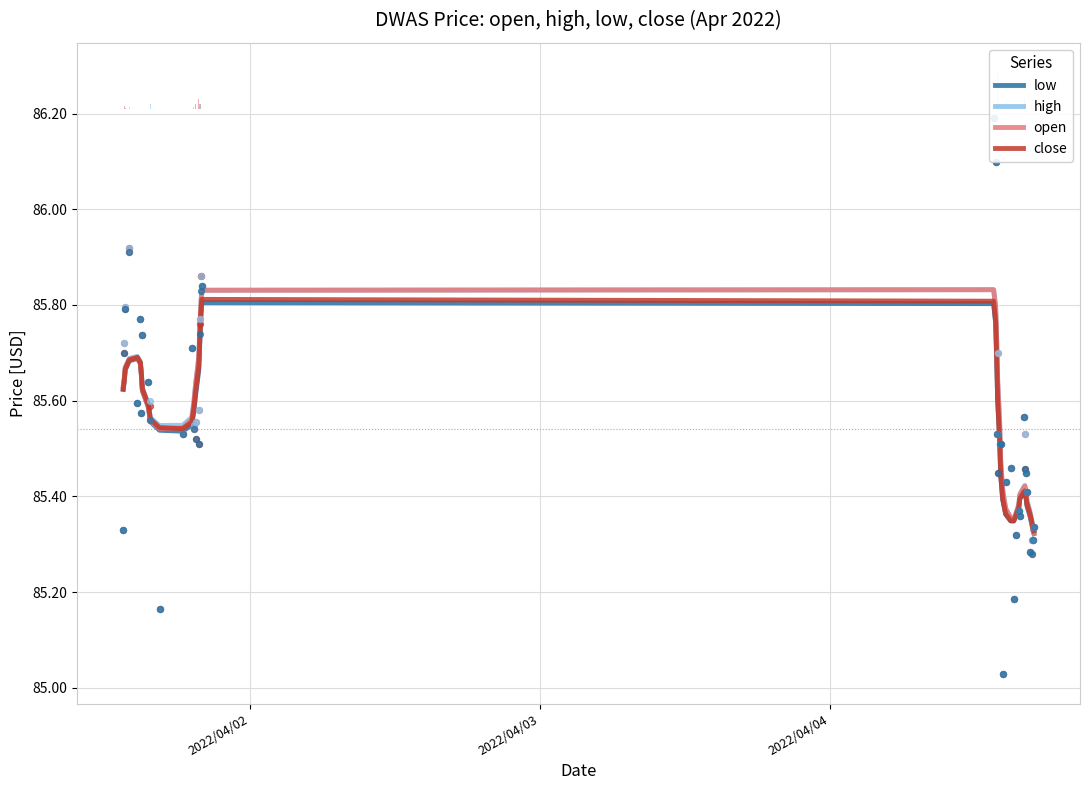

What are all the series names shown in the legend?

low, high, open, close